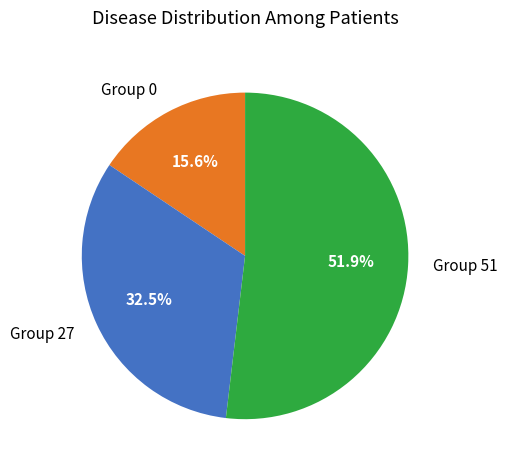

Is there any slice that represents more than half of the pie?

Yes